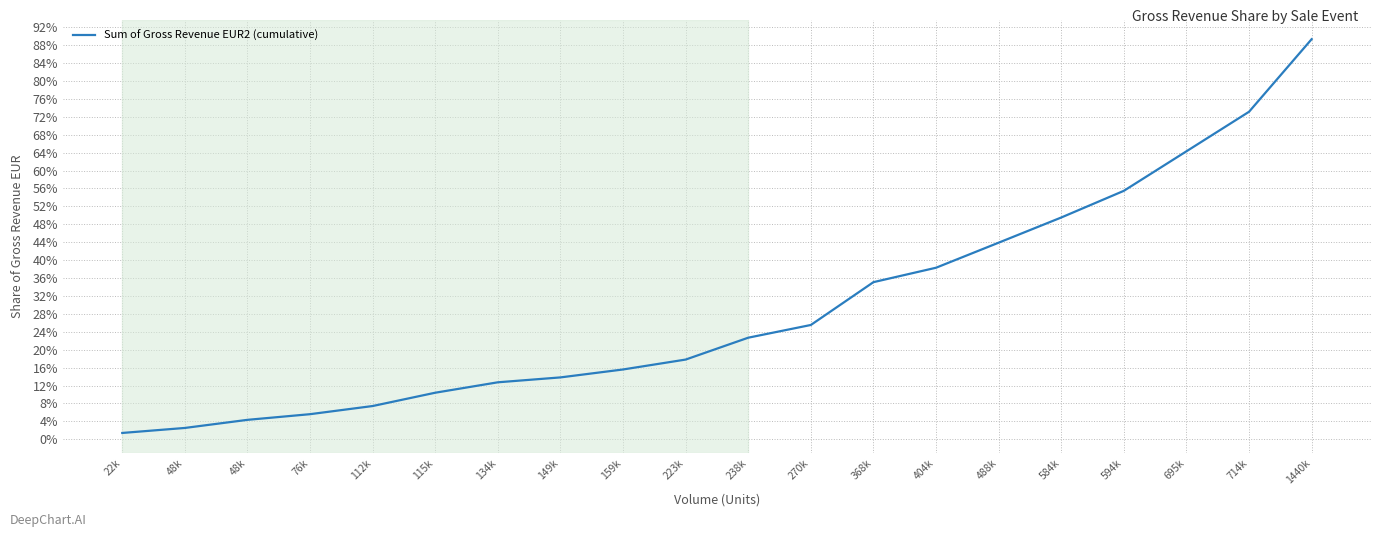

True or false: the data shows 0.1 at 149k.

True